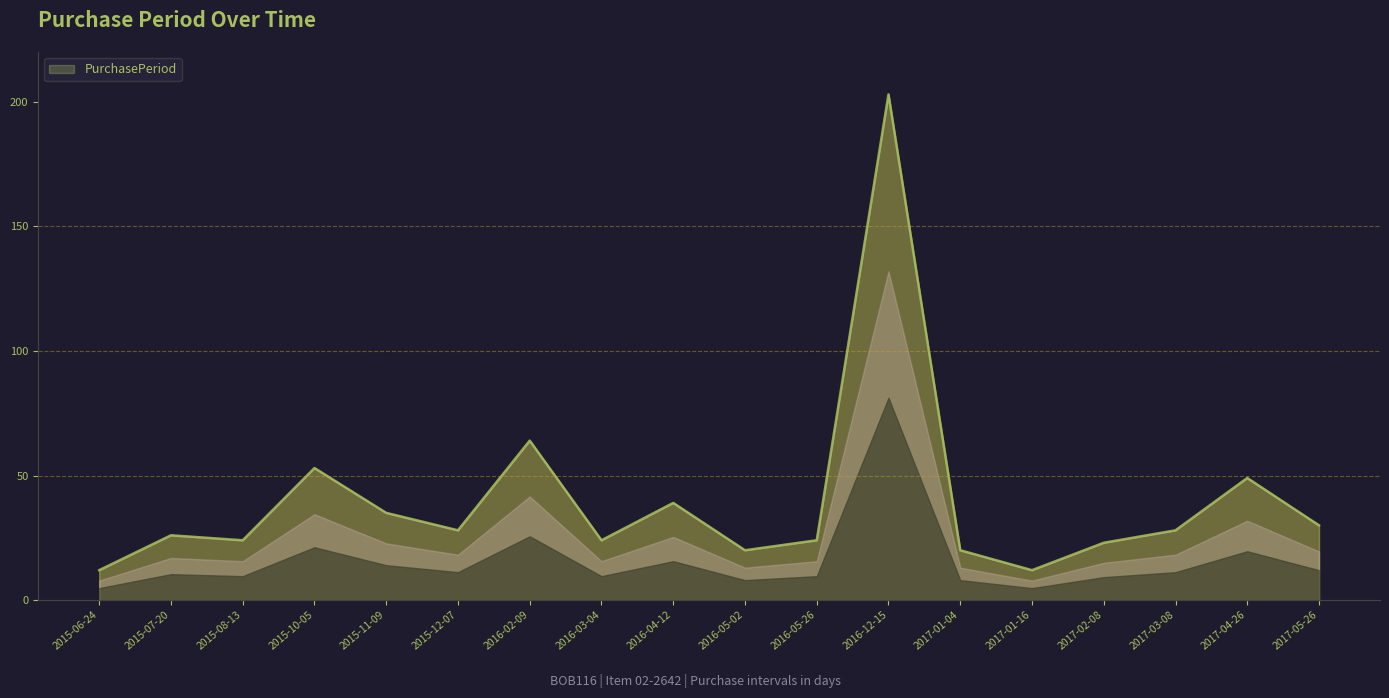

The value at 2017-02-08 is 23. True or false?

True